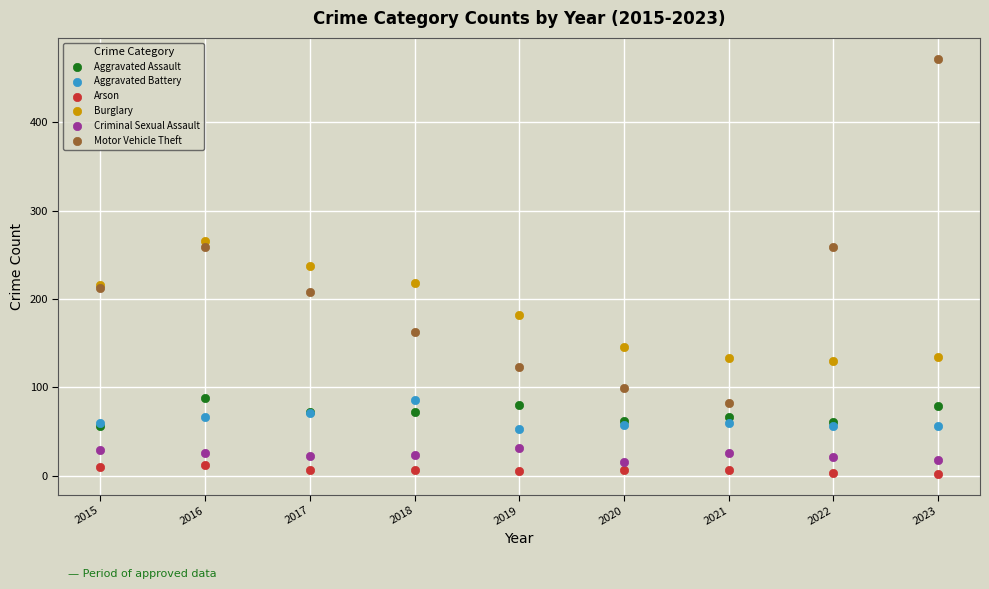

What are all the series names shown in the legend?

Aggravated Assault, Aggravated Battery, Arson, Burglary, Criminal Sexual Assault, Motor Vehicle Theft